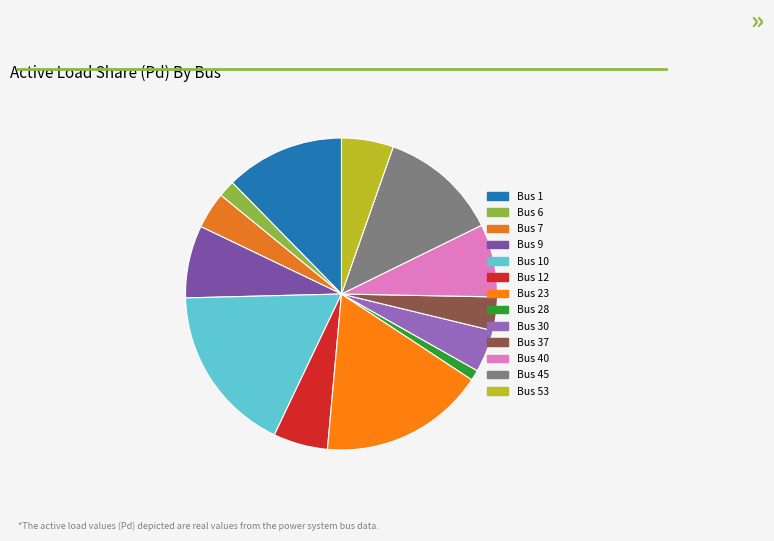

Is it true that Bus 6 is 1% of the pie?

False